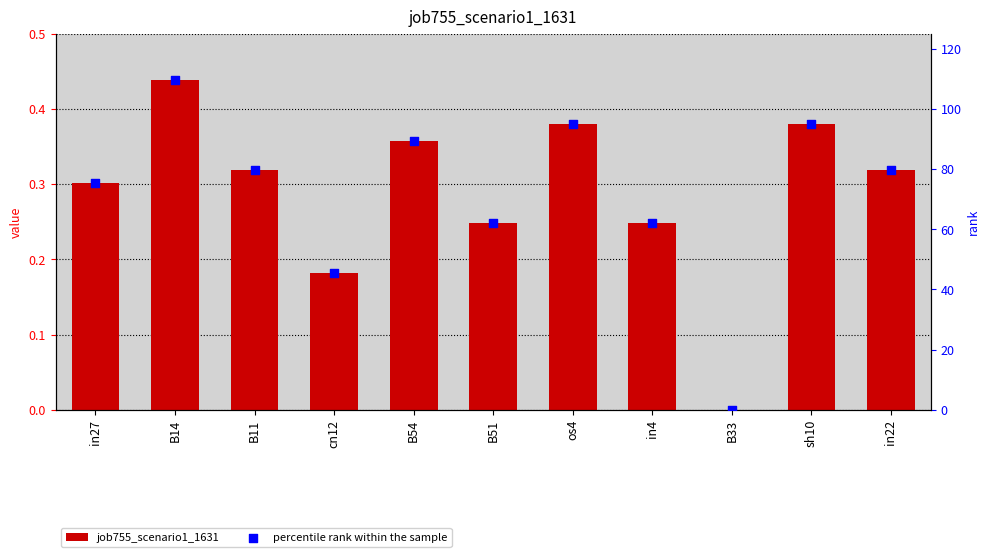

Which series reaches the maximum Y coordinate?

percentile rank within the sample